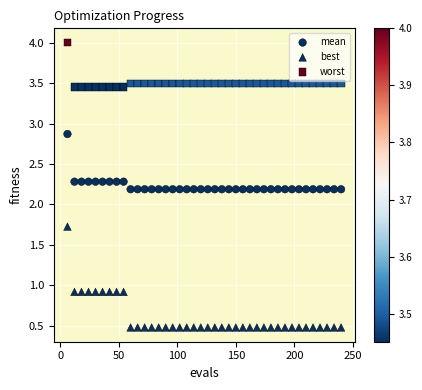

Count the number of points in this scatter plot.

120